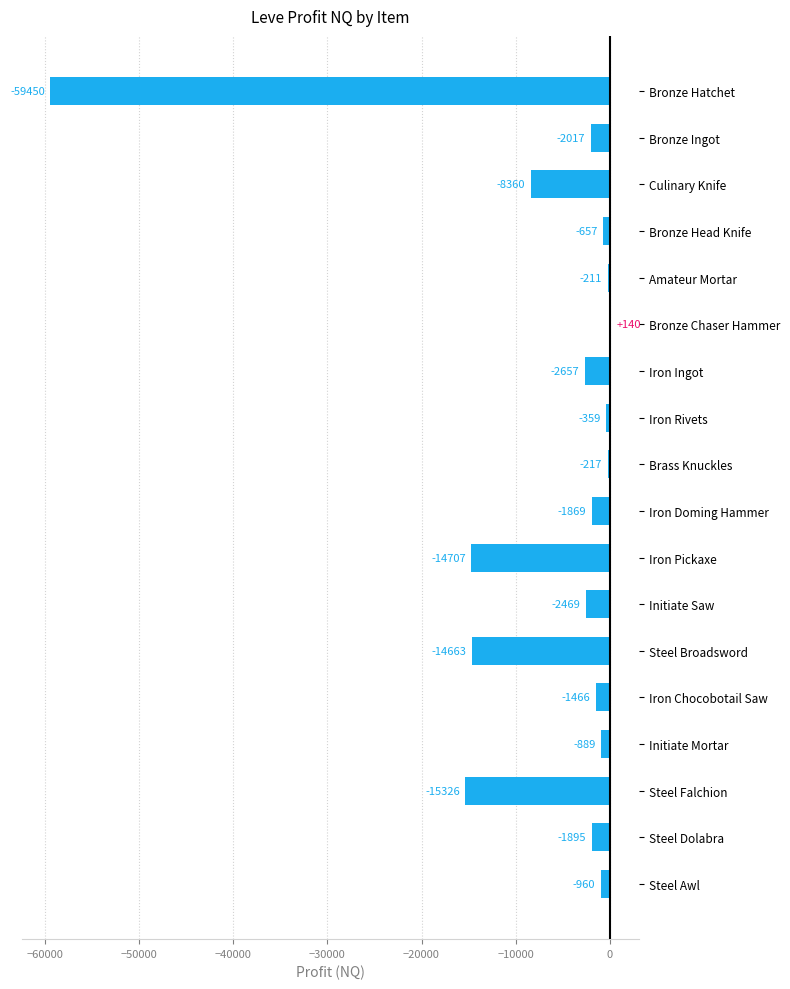

Are the bars horizontal?

Yes